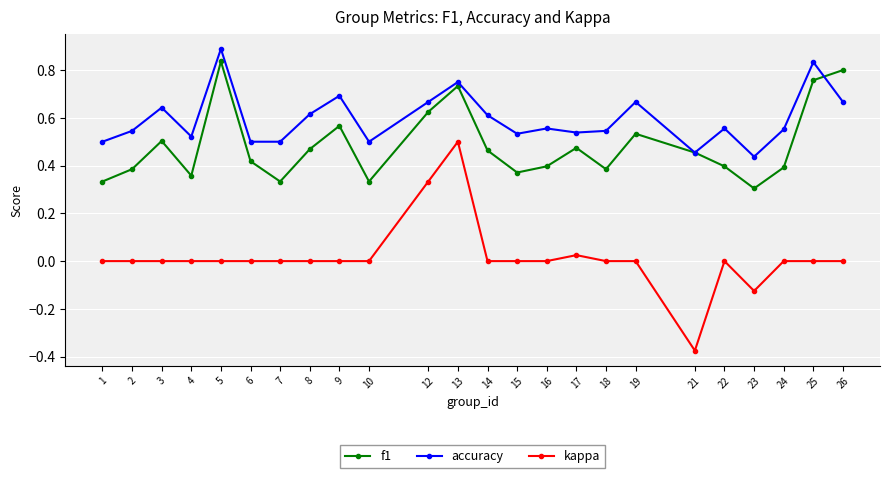

List the series in order of their peak value, highest first.

accuracy, f1, kappa